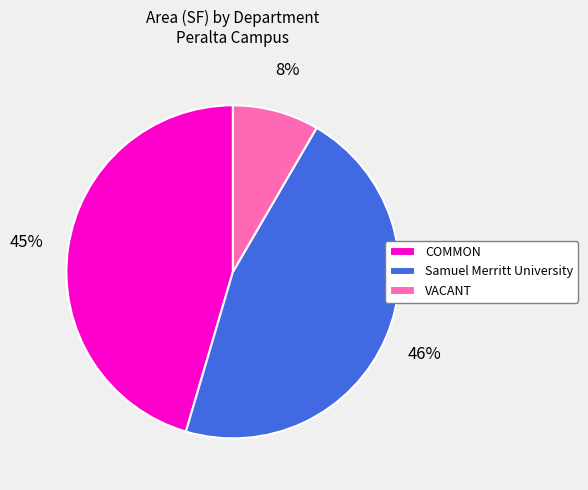

Do COMMON and VACANT together represent more than half of the pie?

Yes